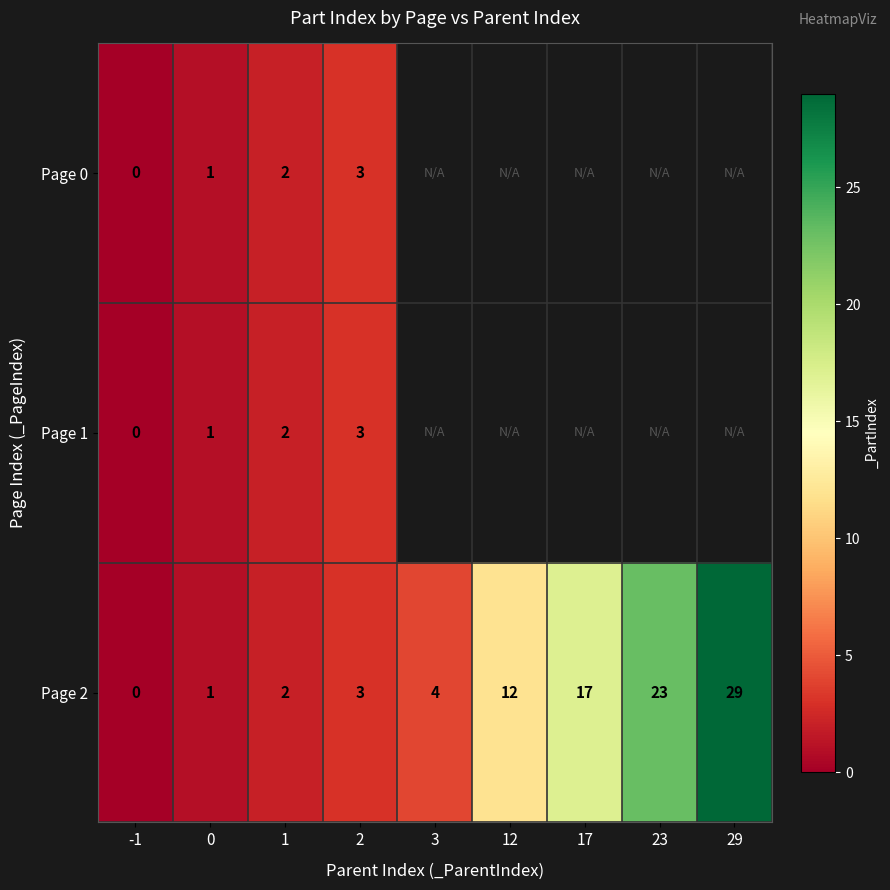

The value of Page 2 at -1 is -13.5. True or false?

False